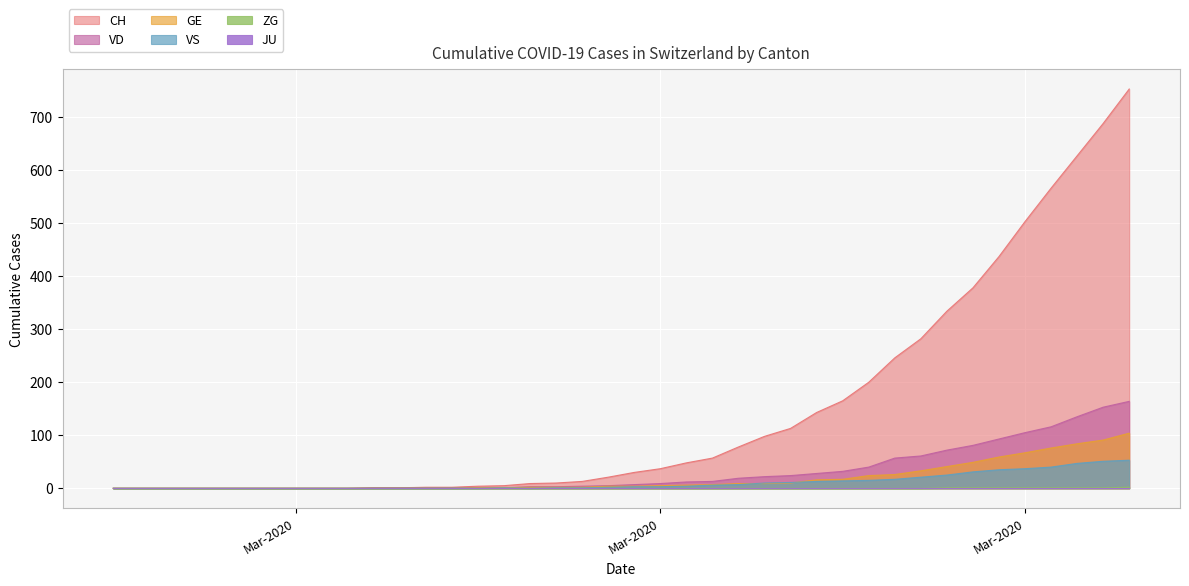

What is the label of the 24th point from the left?

2020-03-19